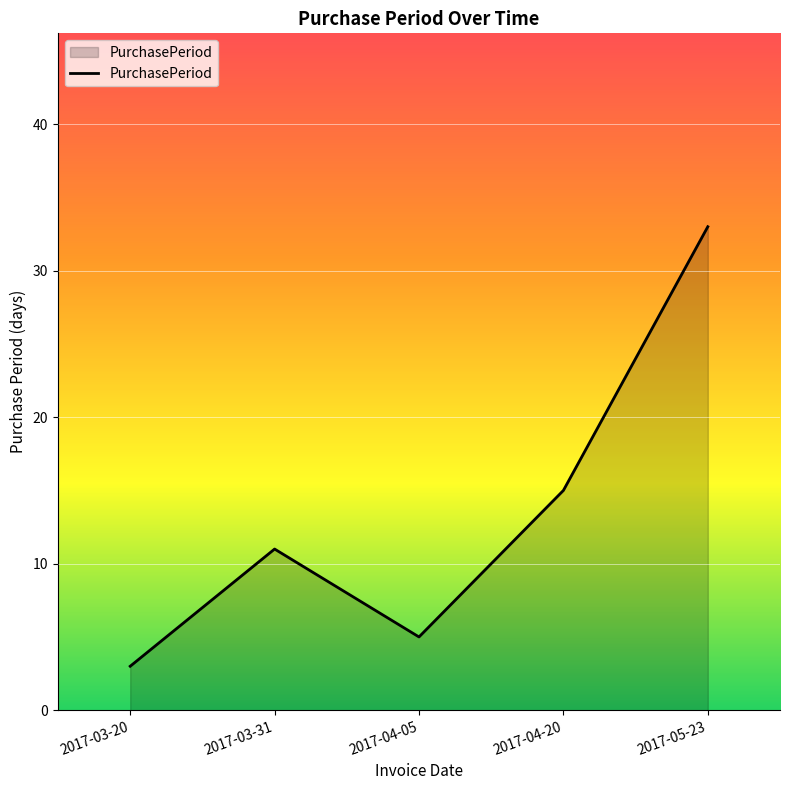

What is the difference between the maximum and minimum values?

30